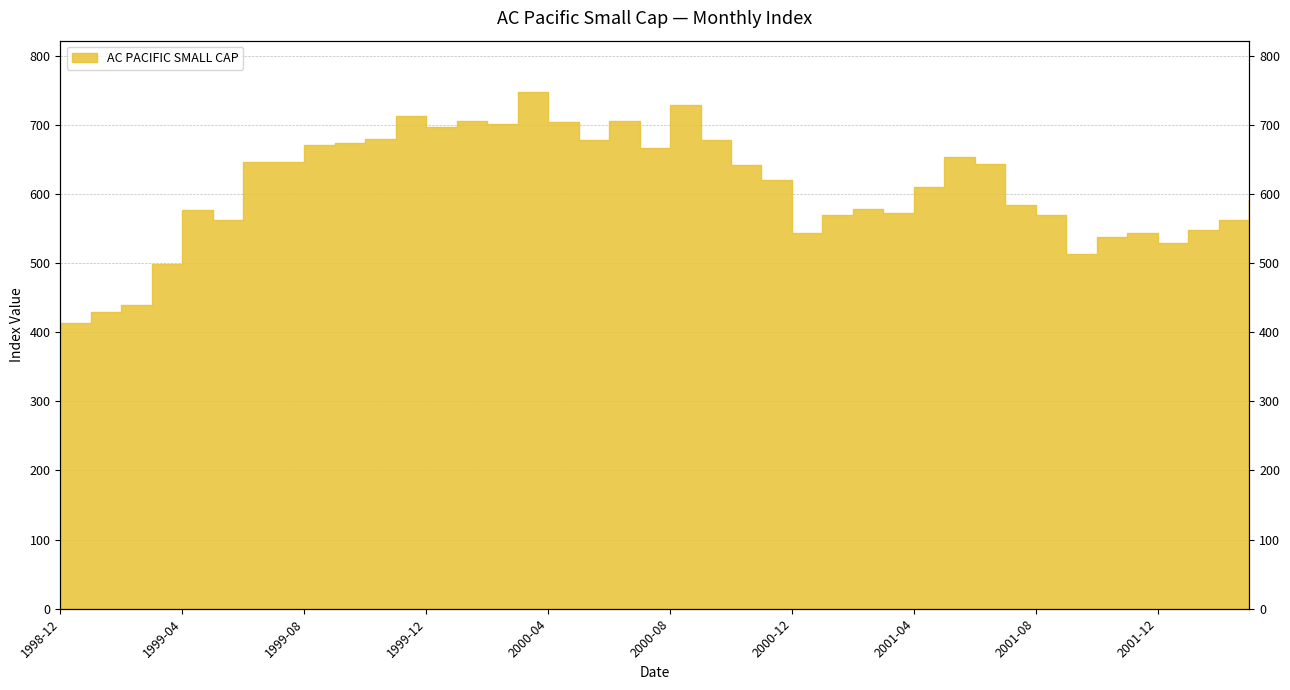

At which category does the data reach its first local valley?

1999-05